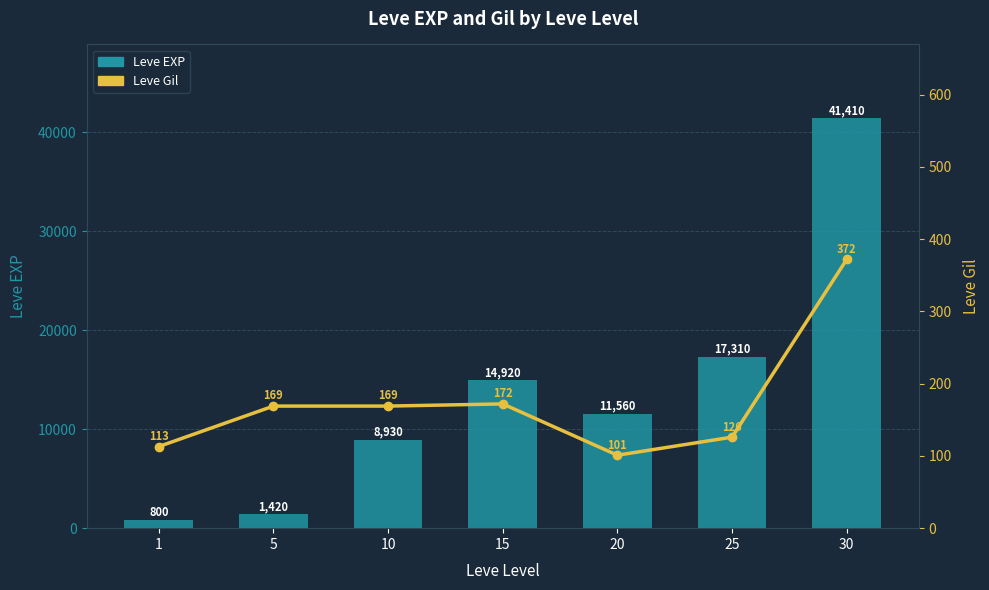

Reading right to left, transcribe all the data shown in this chart.

Leve EXP: 30=41410	25=17310	20=11560	15=14920	10=8930	5=1420	1=800
Leve Gil: 30=372	25=126	20=101	15=172	10=169	5=169	1=113